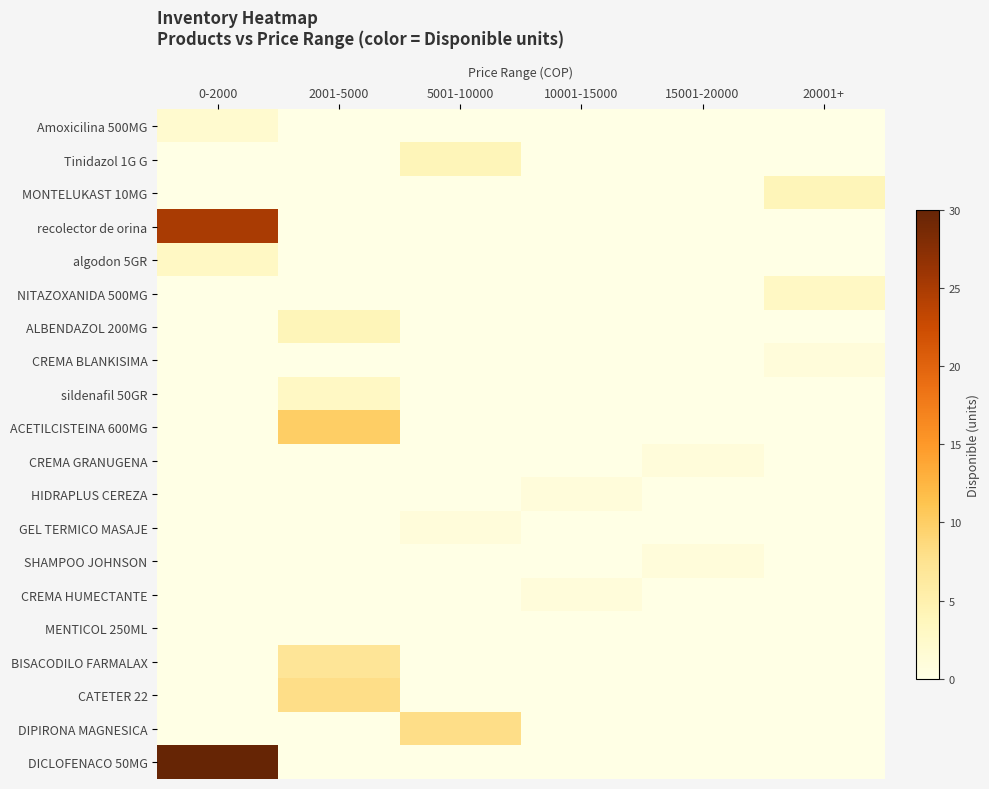

List the series in order of their peak value, lowest first.

MENTICOL 250ML, CREMA BLANKISIMA, CREMA GRANUGENA, HIDRAPLUS CEREZA, GEL TERMICO MASAJE, SHAMPOO JOHNSON, CREMA HUMECTANTE, Amoxicilina 500MG, algodon 5GR, NITAZOXANIDA 500MG, sildenafil 50GR, Tinidazol 1G G, MONTELUKAST 10MG, ALBENDAZOL 200MG, BISACODILO FARMALAX, CATETER 22, DIPIRONA MAGNESICA, ACETILCISTEINA 600MG, recolector de orina, DICLOFENACO 50MG